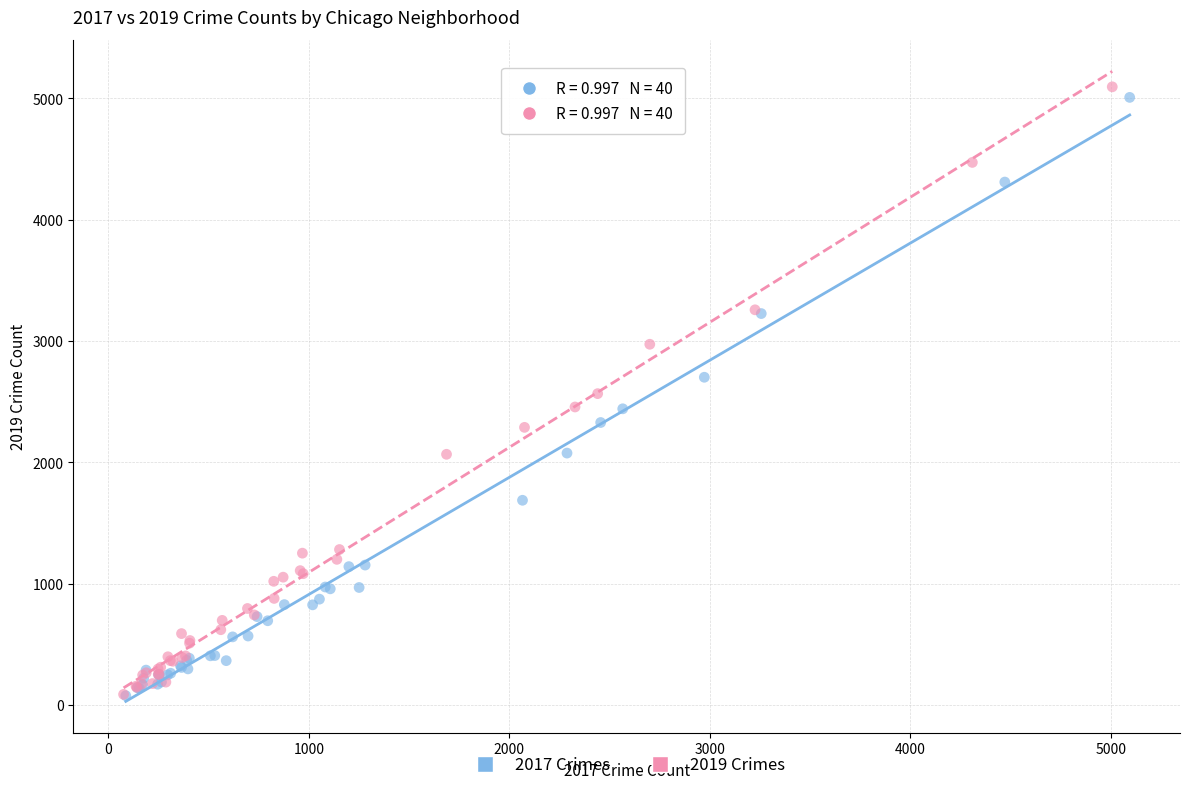

What are all the series names shown in the legend?

2017 Crimes, 2019 Crimes